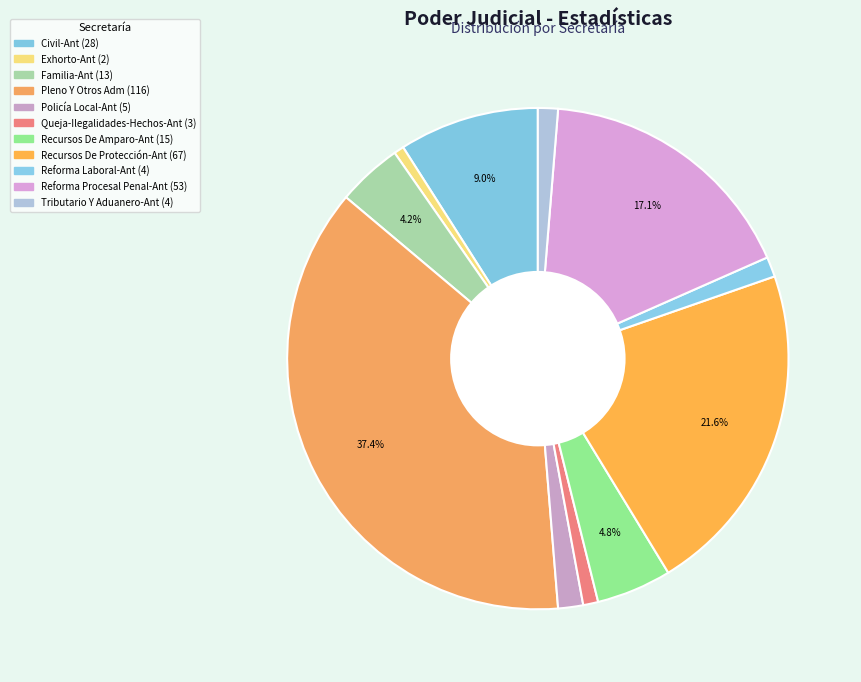

What is the change in value from Reforma Laboral-Ant to Reforma Procesal Penal-Ant?

+49